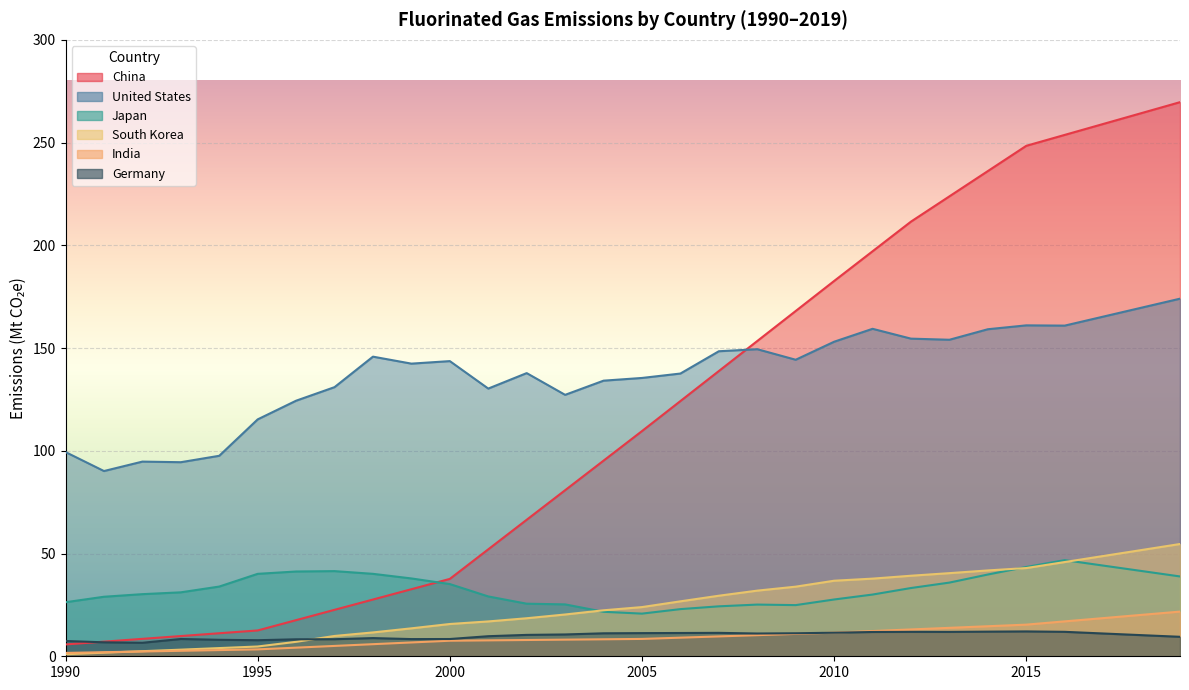

Does the chart display data point markers on the line(s)?

No